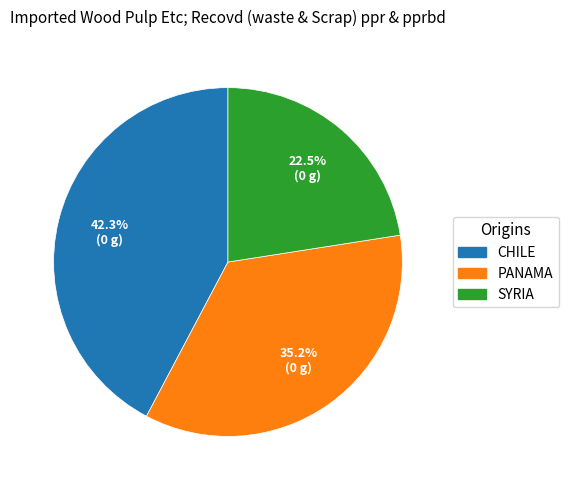

How many segments does this pie chart have?

3